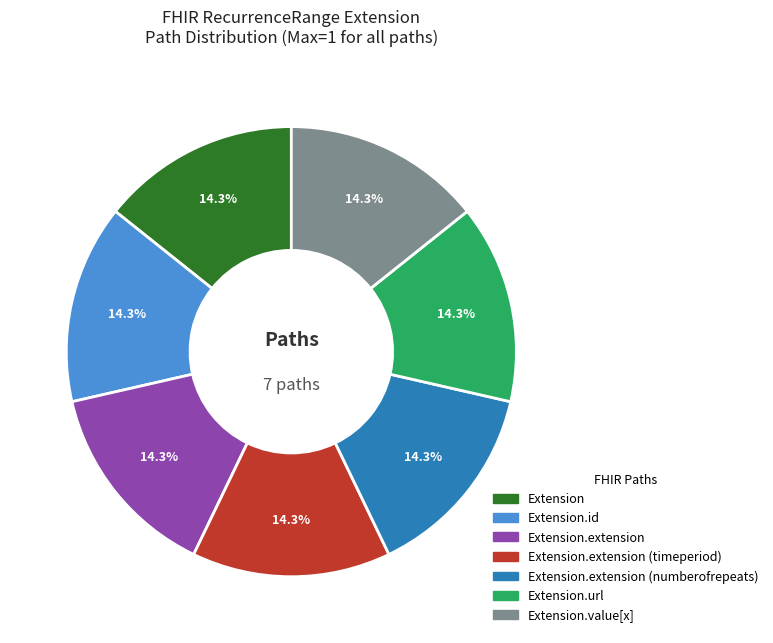

Is there a majority slice in this chart?

No